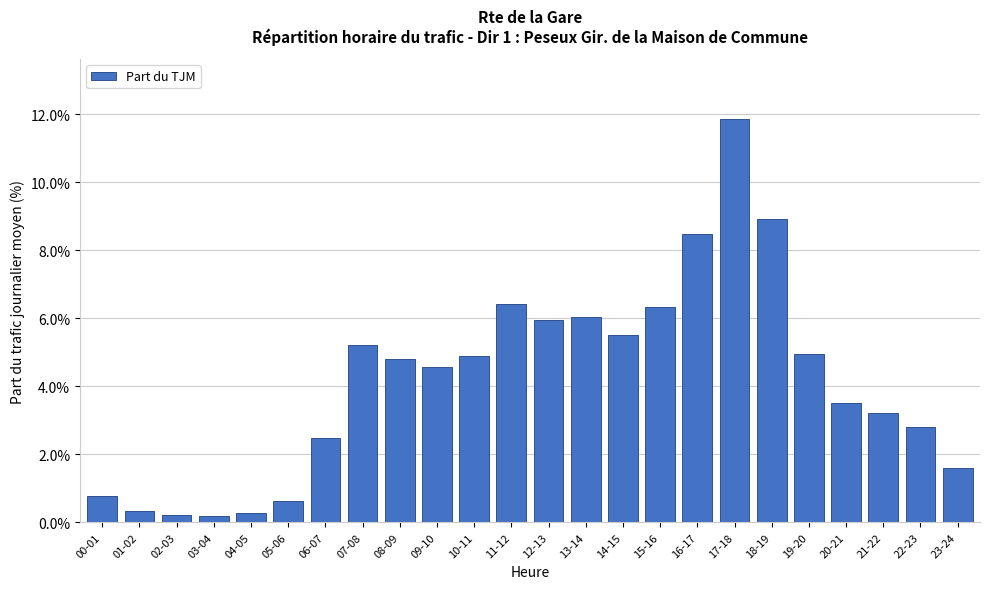

Which label corresponds to the largest value in the chart?

17-18